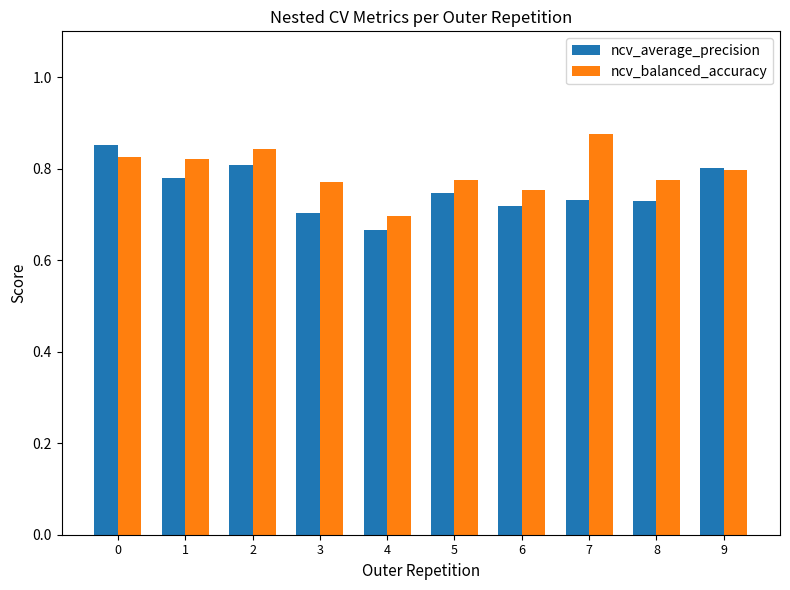

How many ncv_average_precision values are between 0 and 1?

10